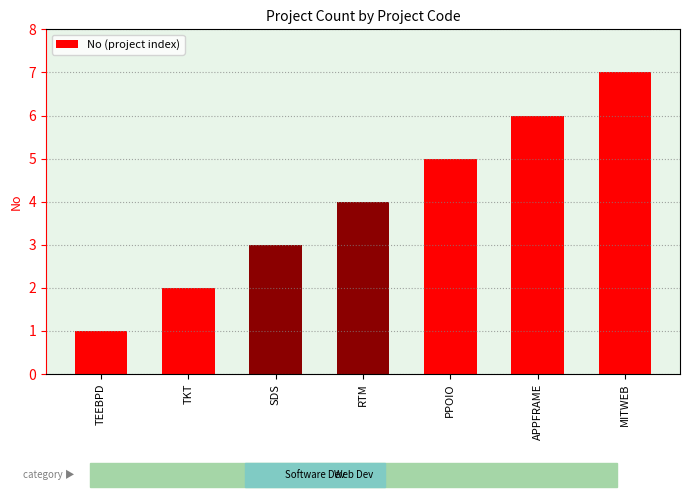

Reading right to left, list all the values displayed in this chart.

7	6	5	4	3	2	1